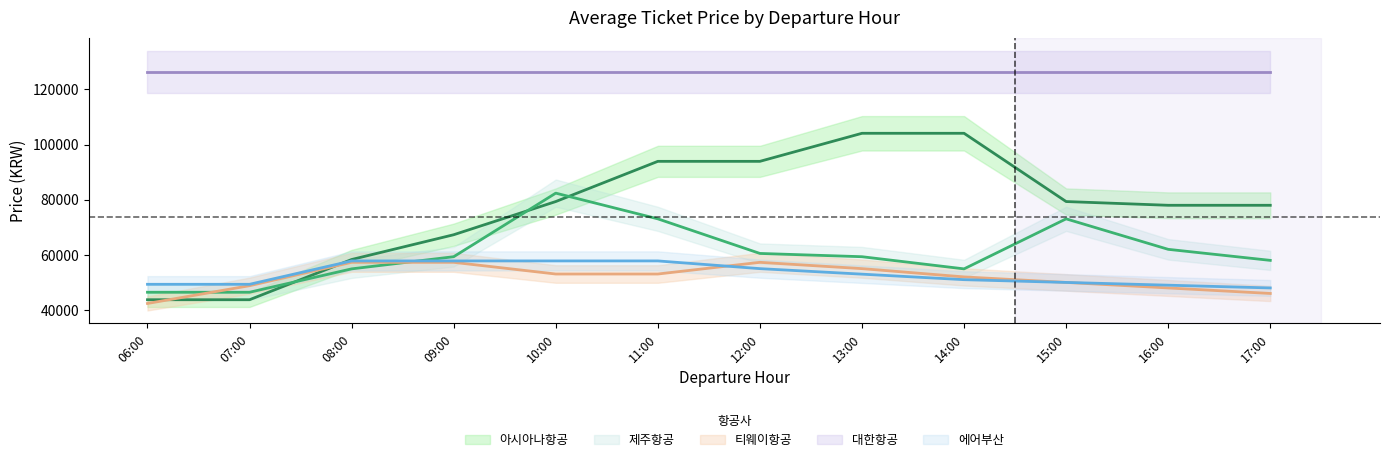

At which category does the chart reach its minimum across all series?

06:00